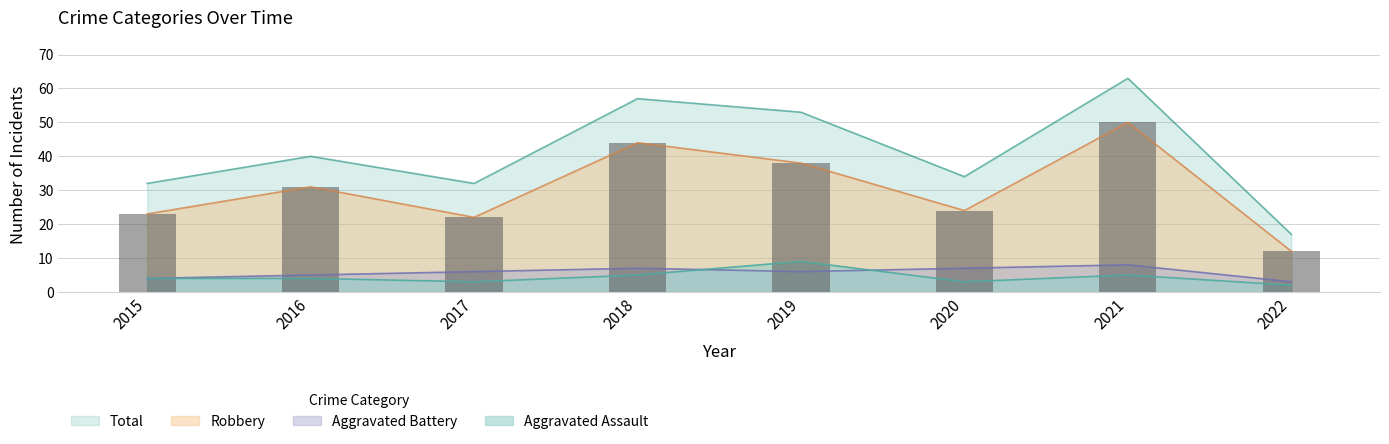

Where is Aggravated Battery nearest to the value 5?

2016